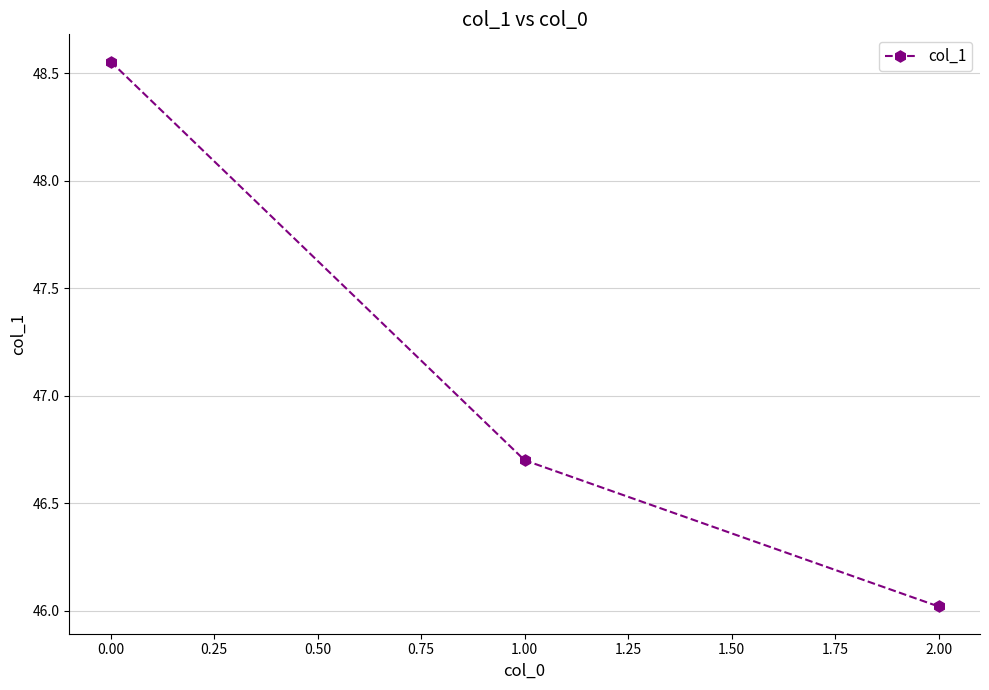

What is the sum of the values at 2.00 and 1.00?

92.7